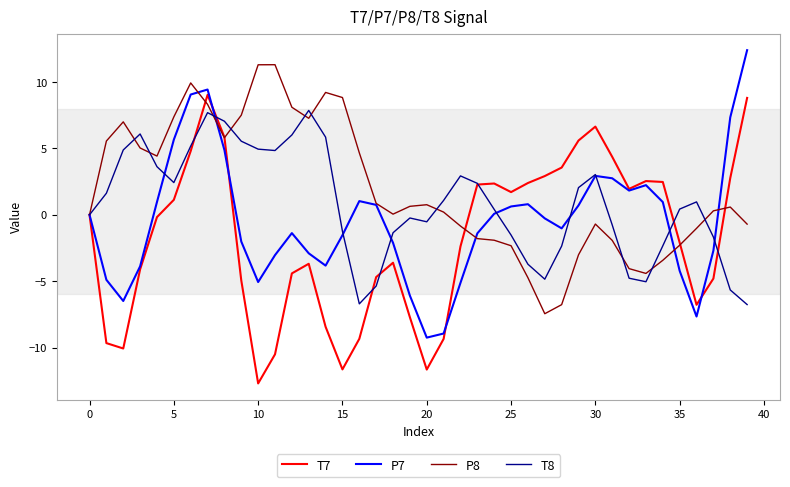

Which series has the largest total across all categories?

P8